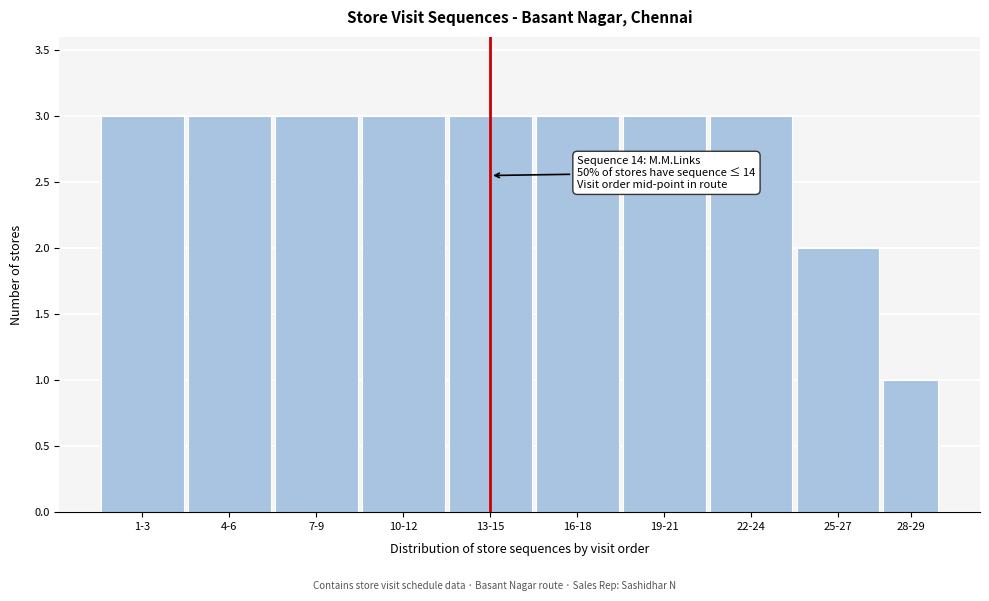

Reading left to right, what are all the values shown in this chart?

3	3	3	3	3	3	3	3	2	1